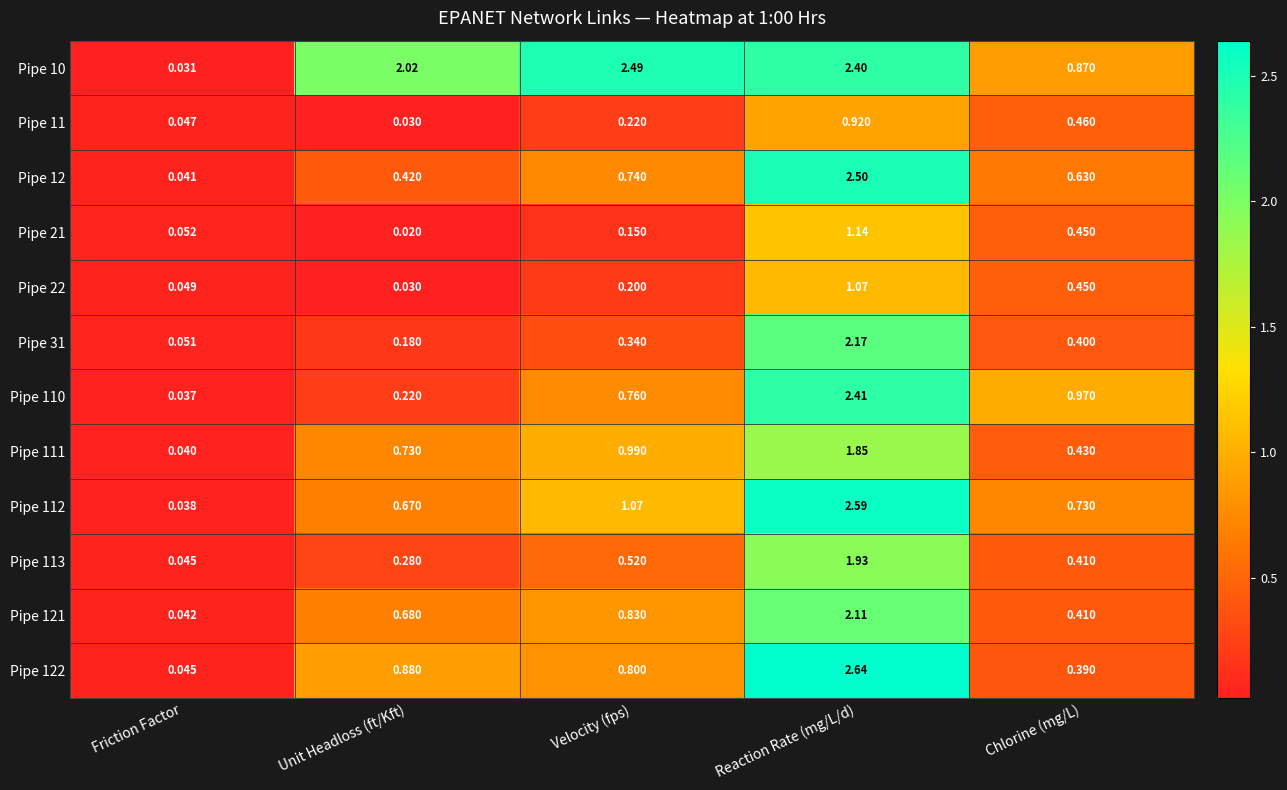

At which category does the chart reach its minimum across all series?

Unit Headloss (ft/Kft)